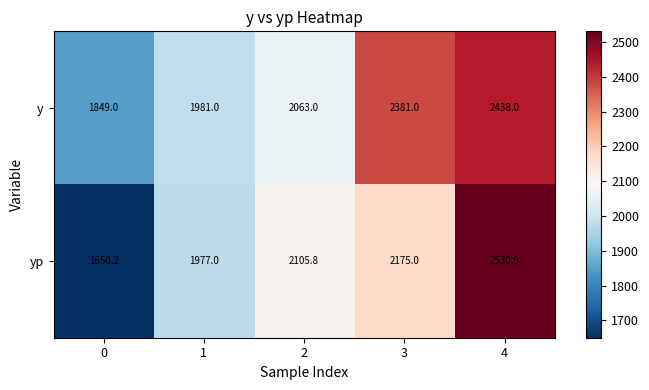

What is the approximate value of yp at 4?

2530.9